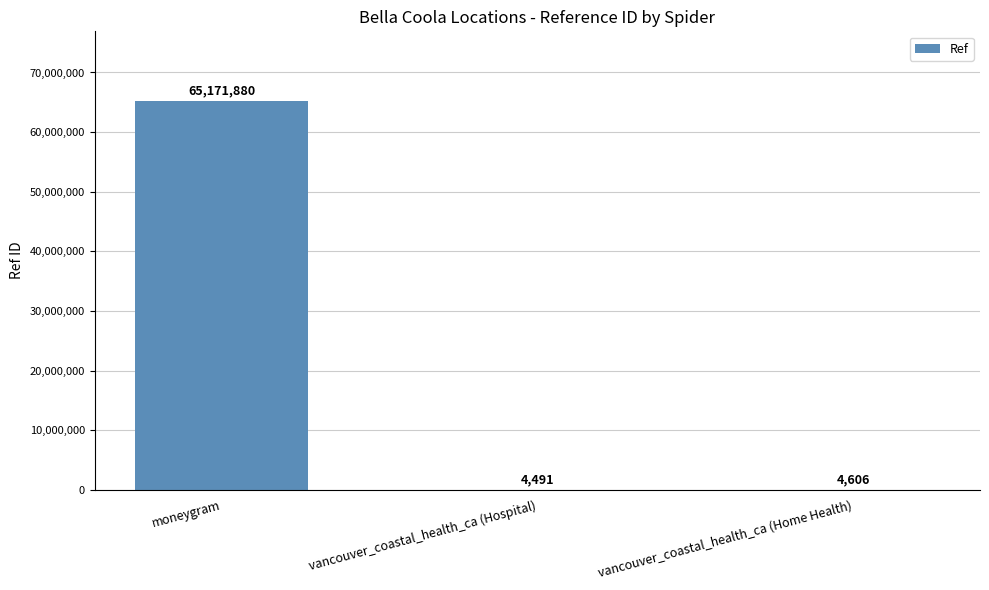

Does the chart contain stacked bars?

No